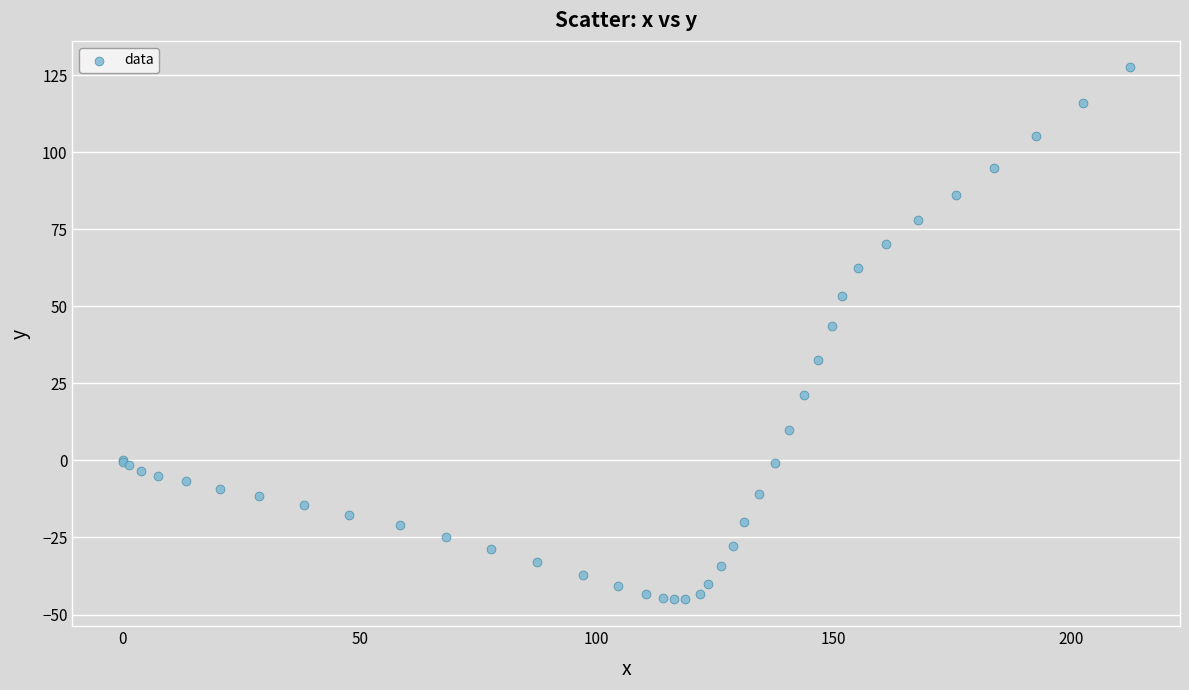

What Y value in the scatter plot is closest to 41?

43.5